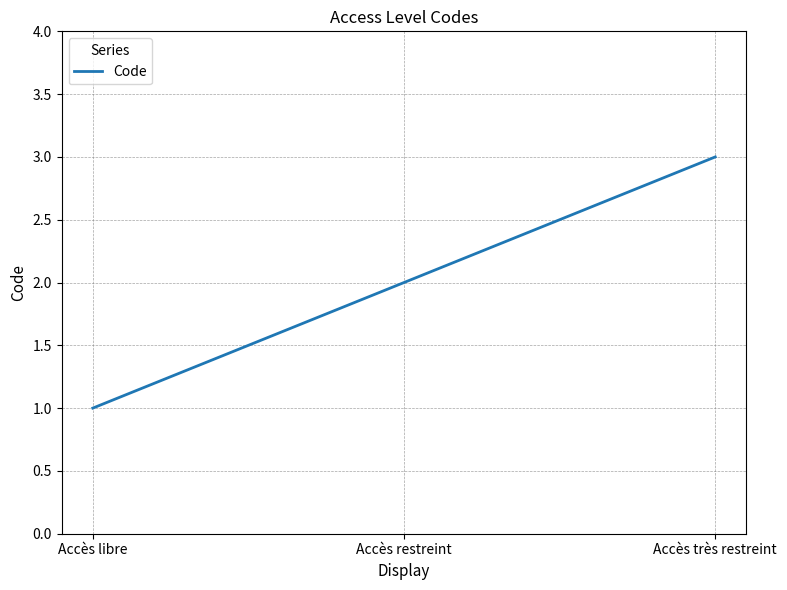

How many lines are shown in the chart?

1